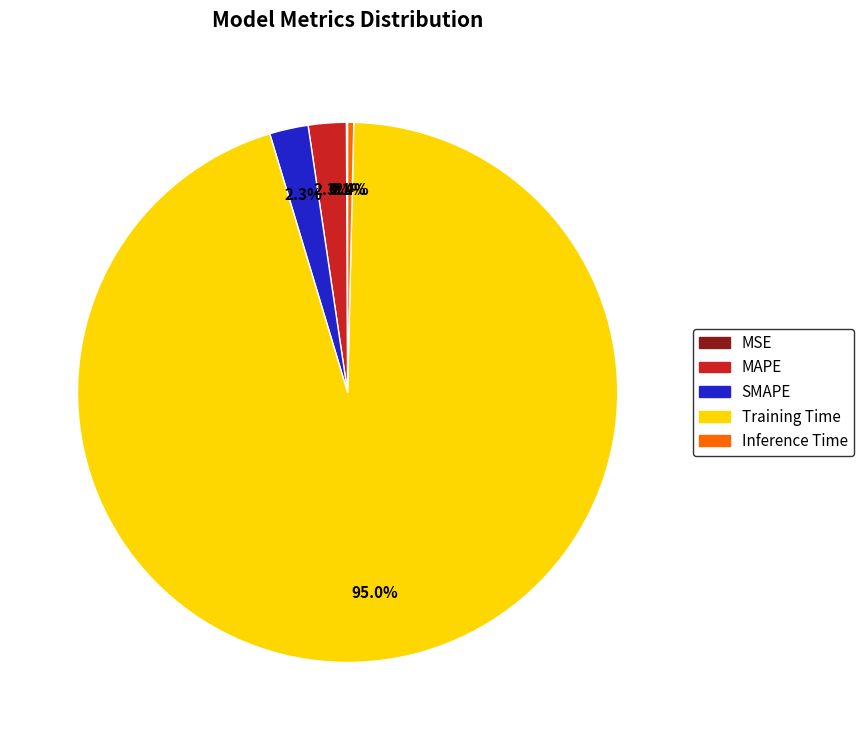

Which category has the biggest portion of the pie?

Training Time